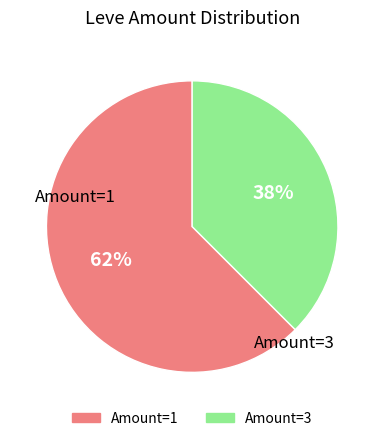

What is the smallest slice in the pie chart?

Amount=3